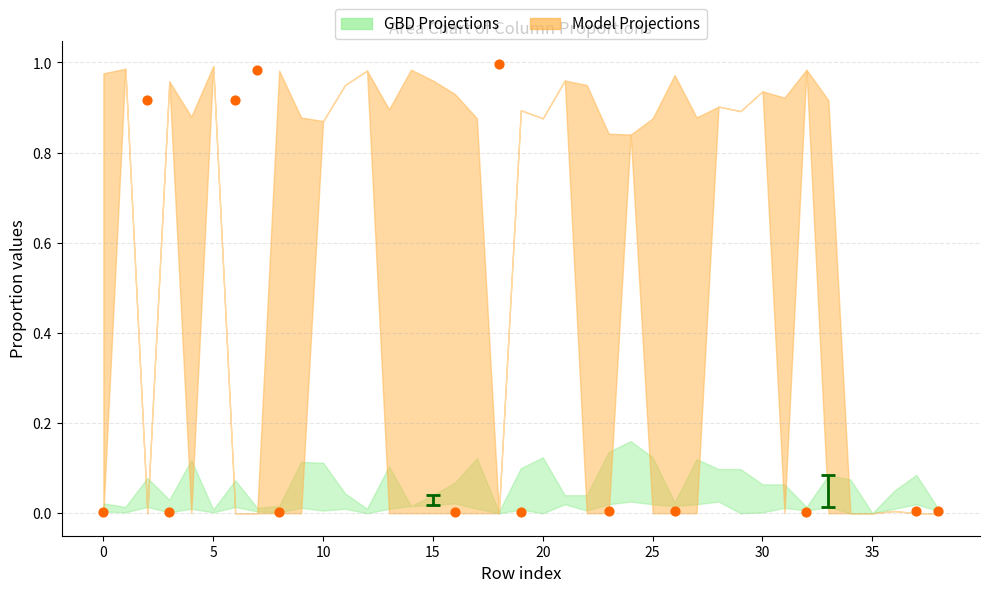

What is the range of X values (max minus min)?

38.0